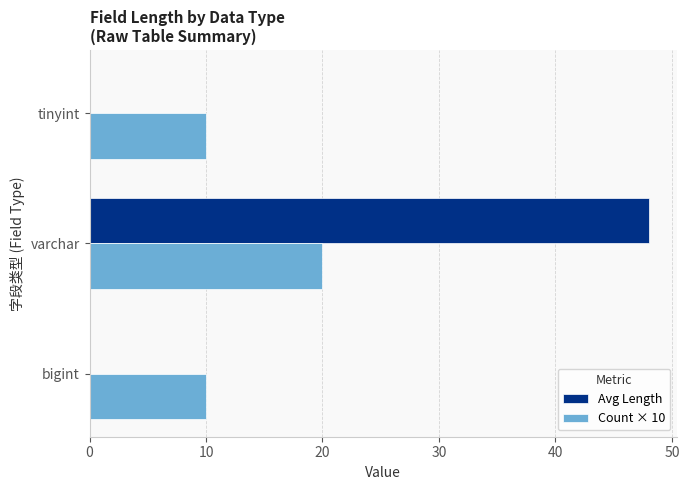

The value of Avg Length at bigint is -28. True or false?

False